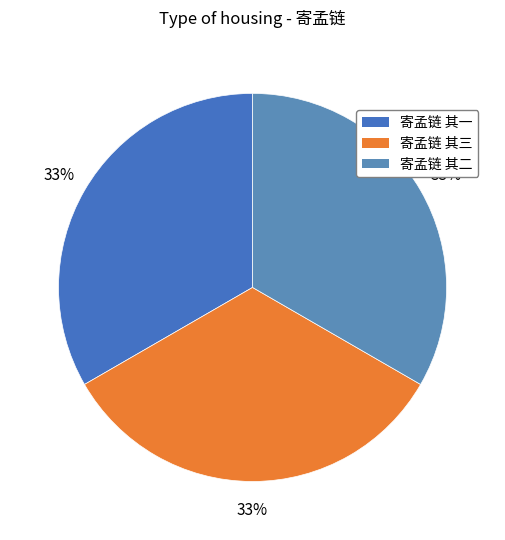

To the nearest percent, what is the combined percentage of 寄孟链 其一 and 寄孟链 其三?

67%